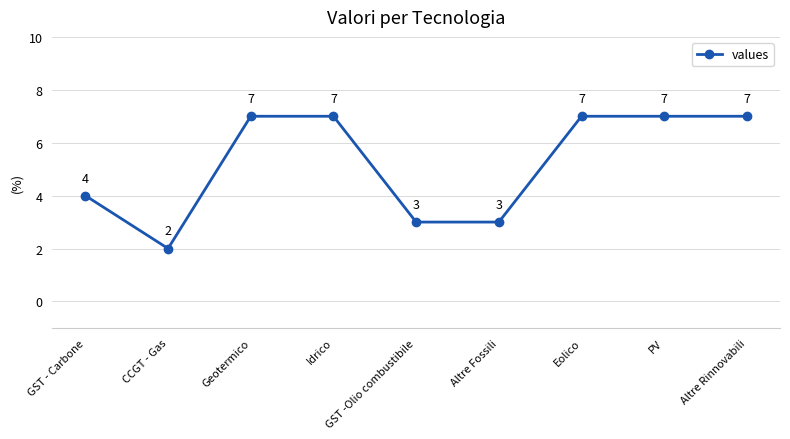

Count the values in the range 3 to 7.

8